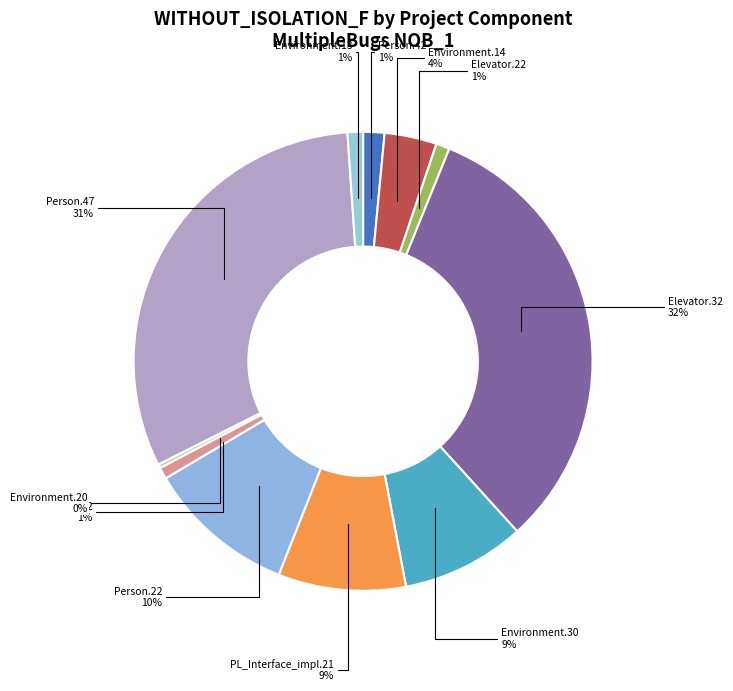

True or false: Environment.30 accounts for 9% of the total.

True